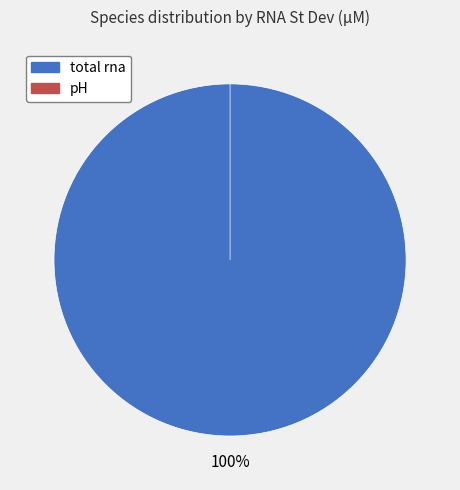

Which slice represents more than half of the pie?

total rna